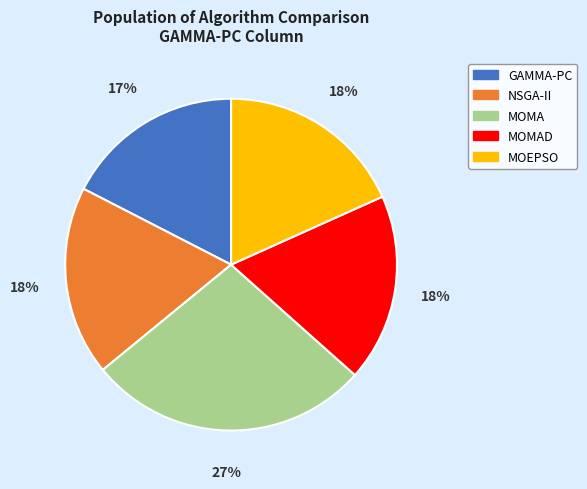

Between MOEPSO and MOMA, which is larger?

MOMA